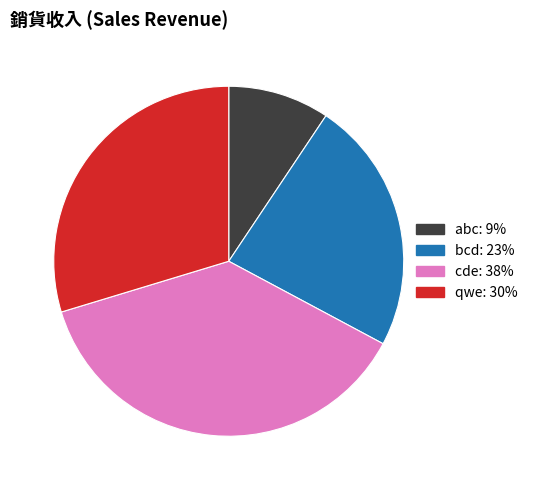

Combined, do bcd and cde account for over 50%?

Yes